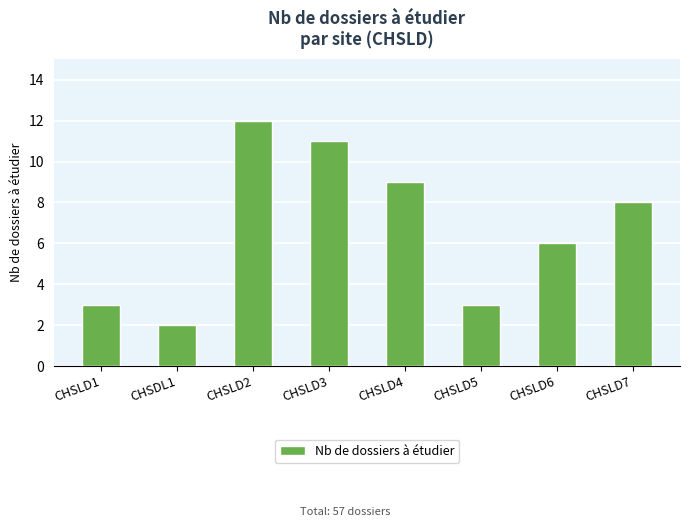

Reading left to right, transcribe all the data shown in this chart.

3	2	12	11	9	3	6	8